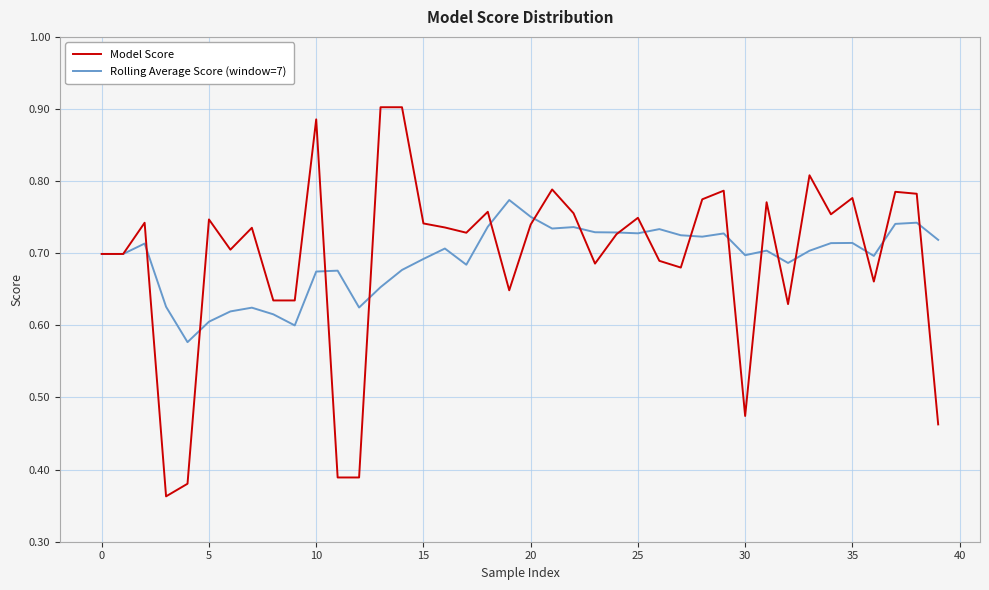

What are all the series names shown in the legend?

Model Score, Rolling Average Score (window=7)